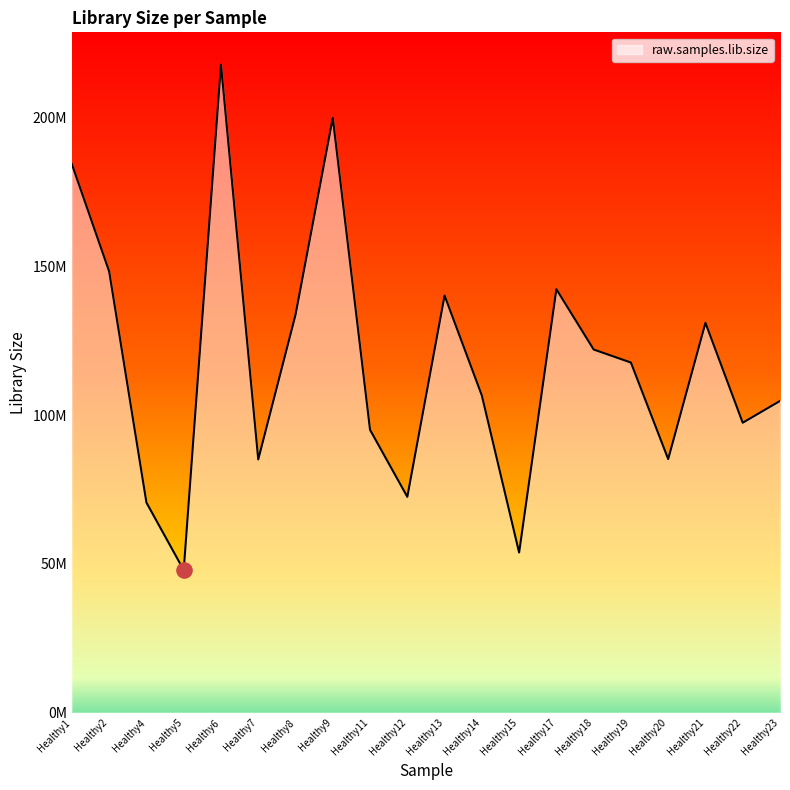

What is the change in value from Healthy11 to Healthy17?

+47256987